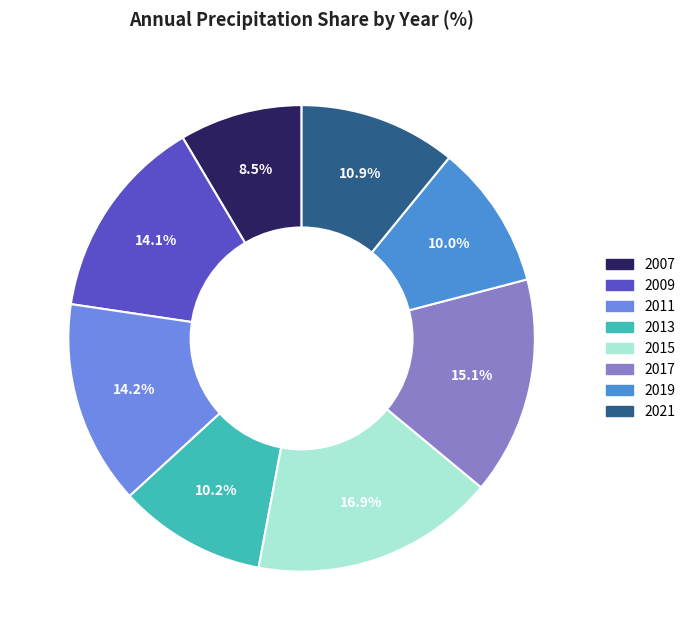

Which category has the smallest portion of the pie?

2007